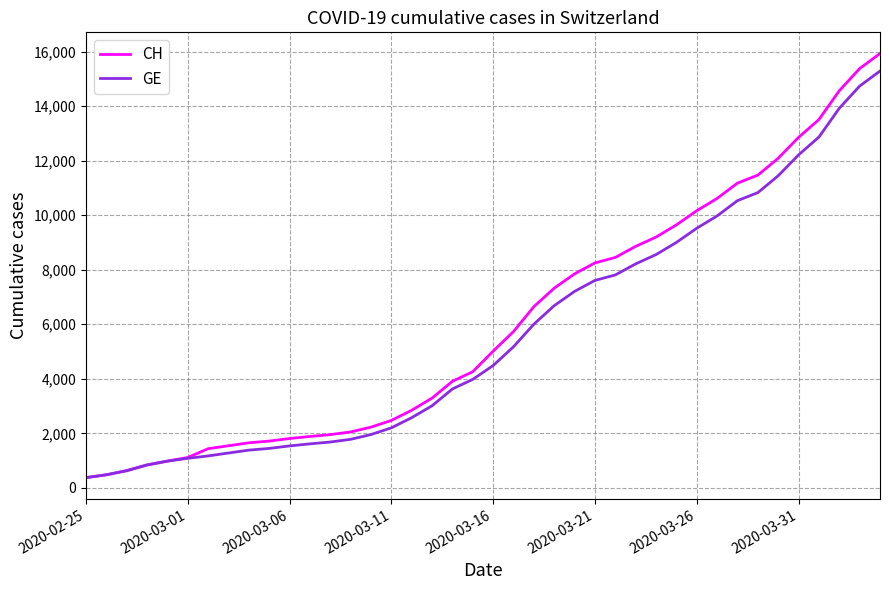

What is the greatest value displayed?

15926